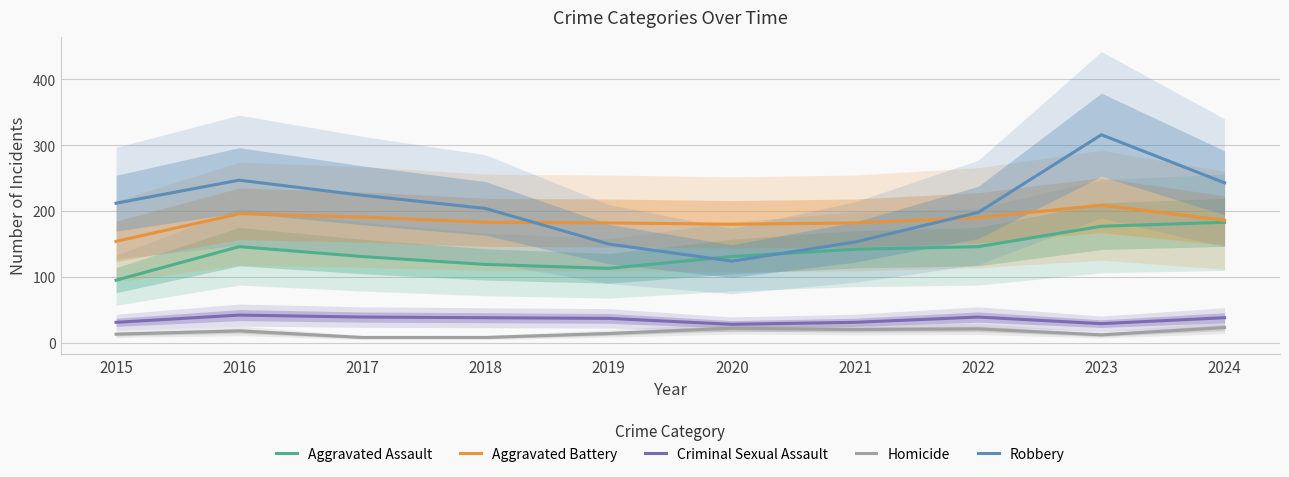

What are all the series names shown in the legend?

Aggravated Assault, Aggravated Battery, Criminal Sexual Assault, Homicide, Robbery